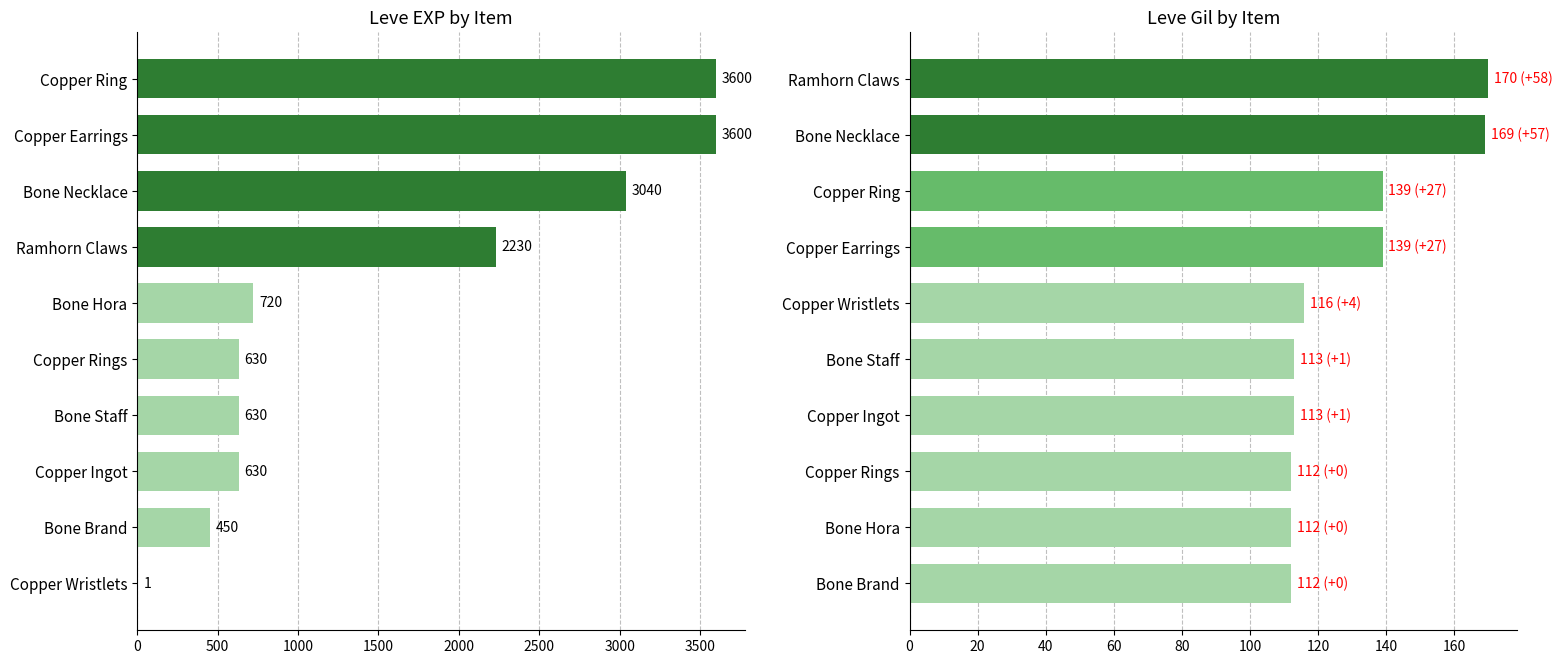

Is it true that Leve Gil equals 108 at Ramhorn Claws?

False